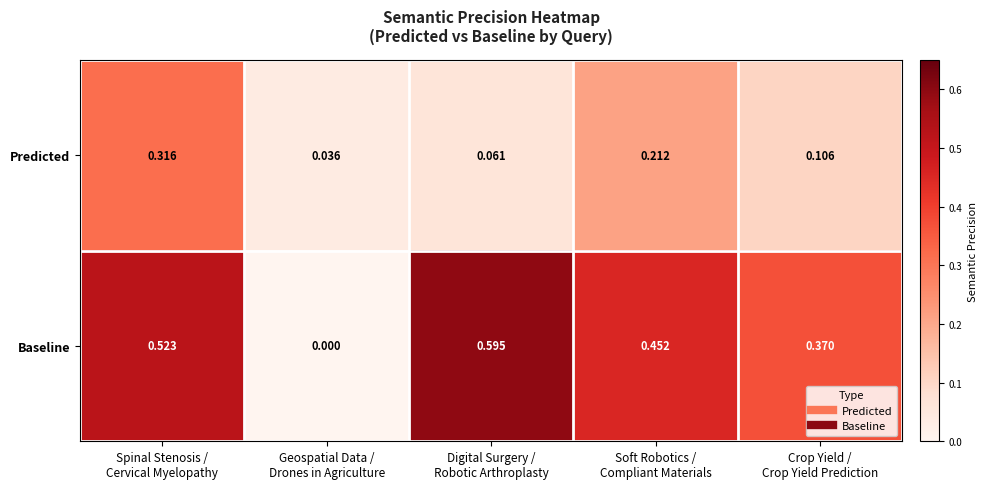

Which series has the largest range (max minus min)?

Baseline